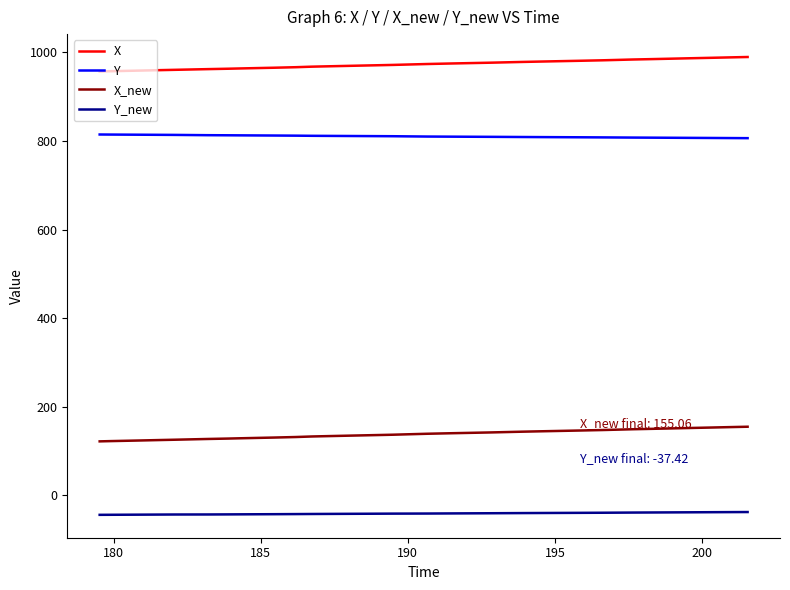

True or false: X_new and X intersect in this chart.

False